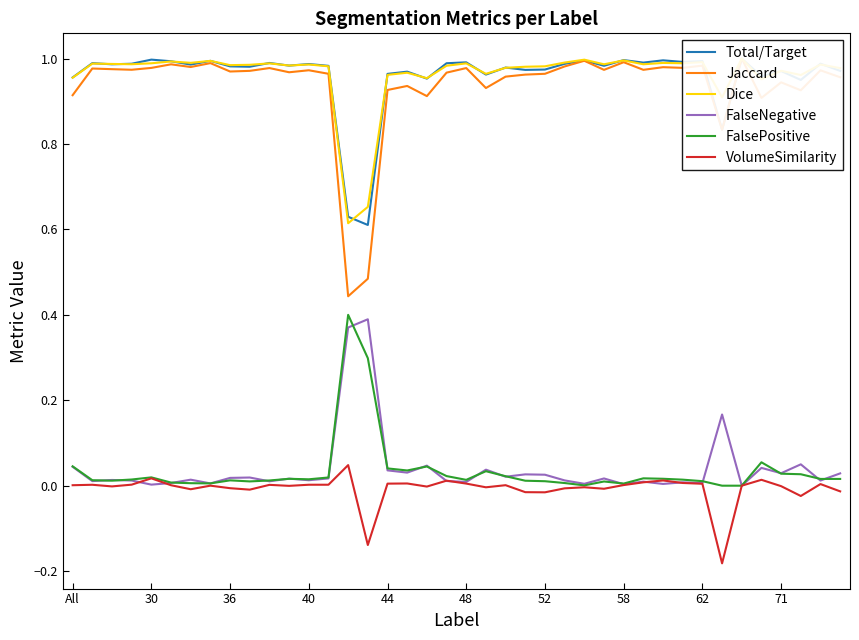

What is the sum of the Jaccard values at 34 and 11?

2.0